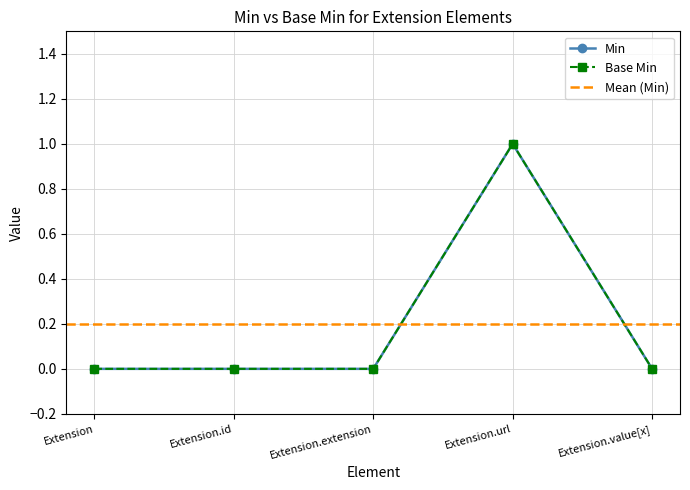

How many Base Min values are between 0 and 1?

5